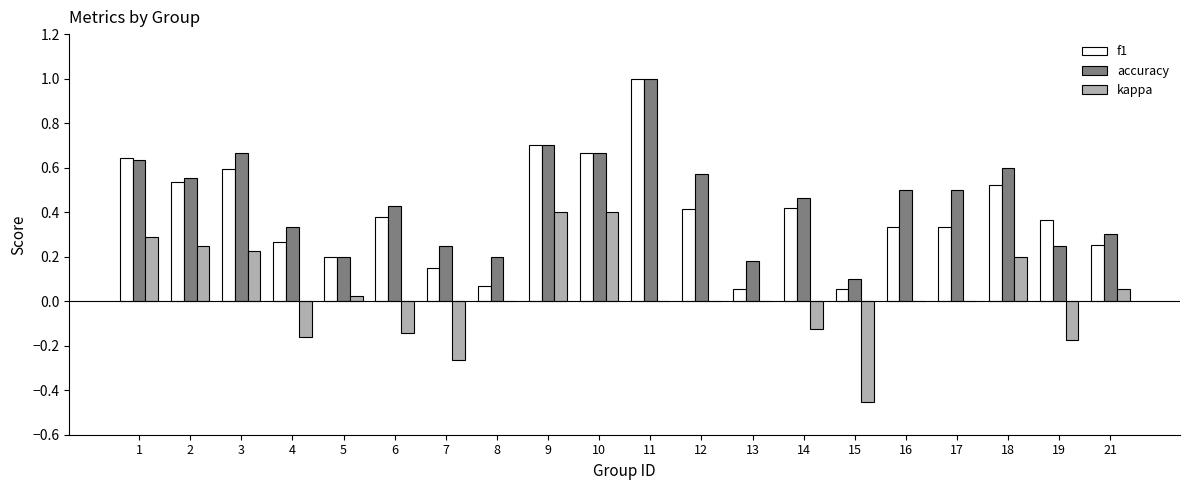

Is it true that f1 equals 1.1 at 10?

False